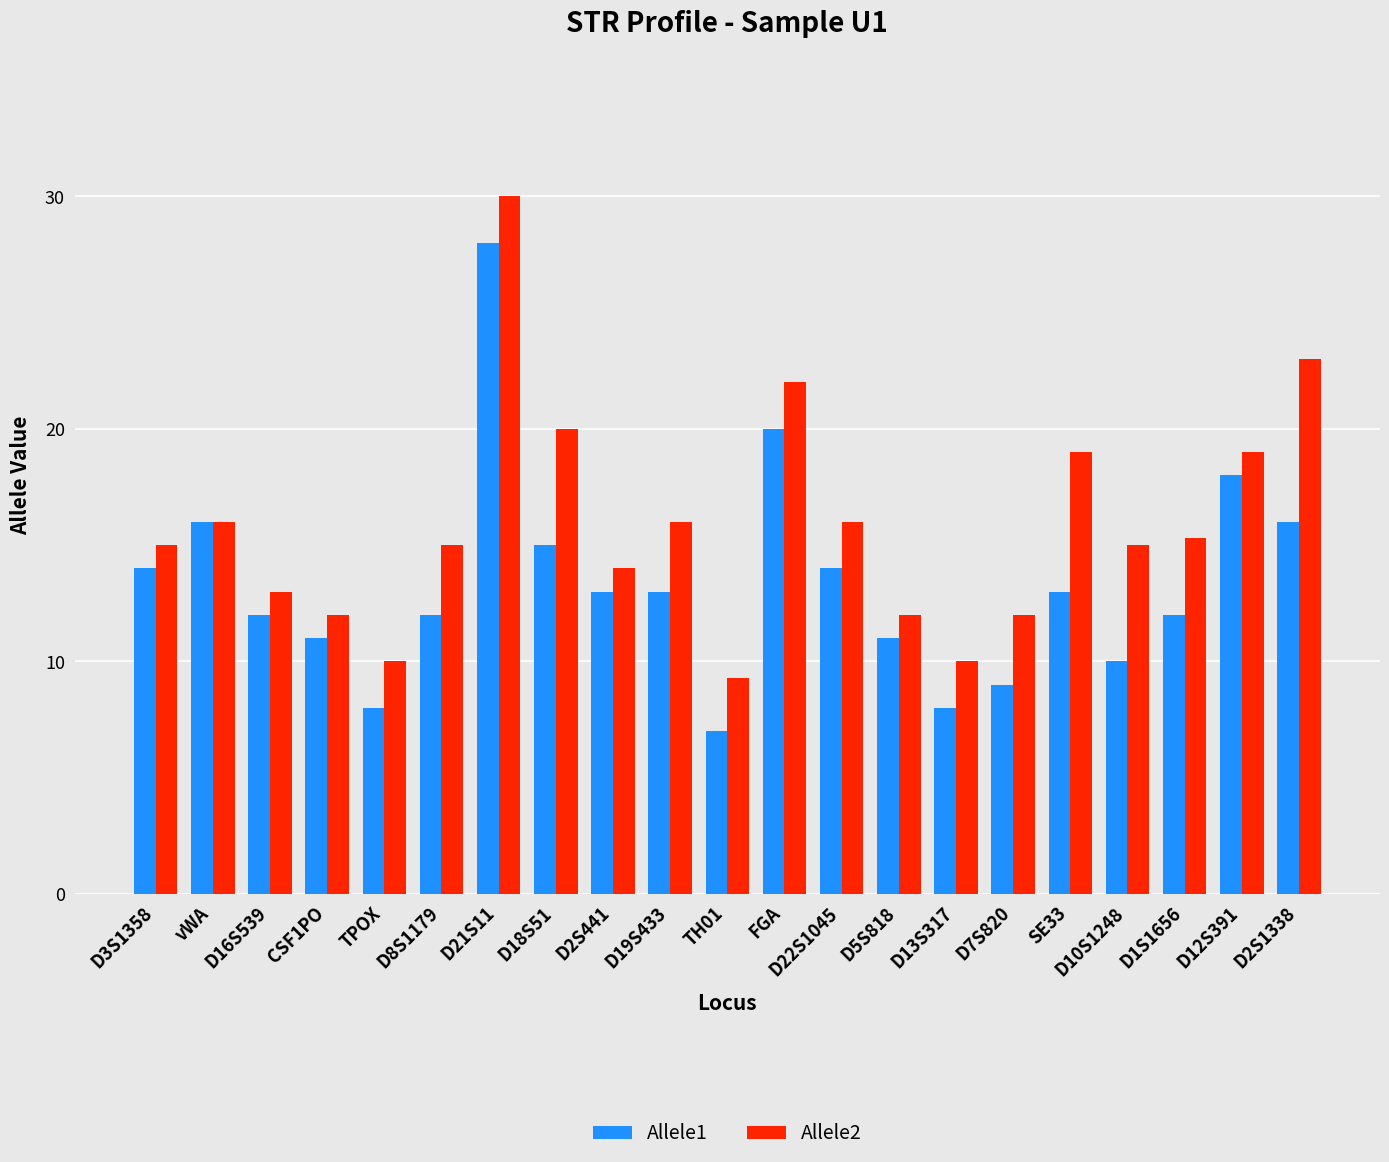

Which series has the largest range (max minus min)?

Allele1